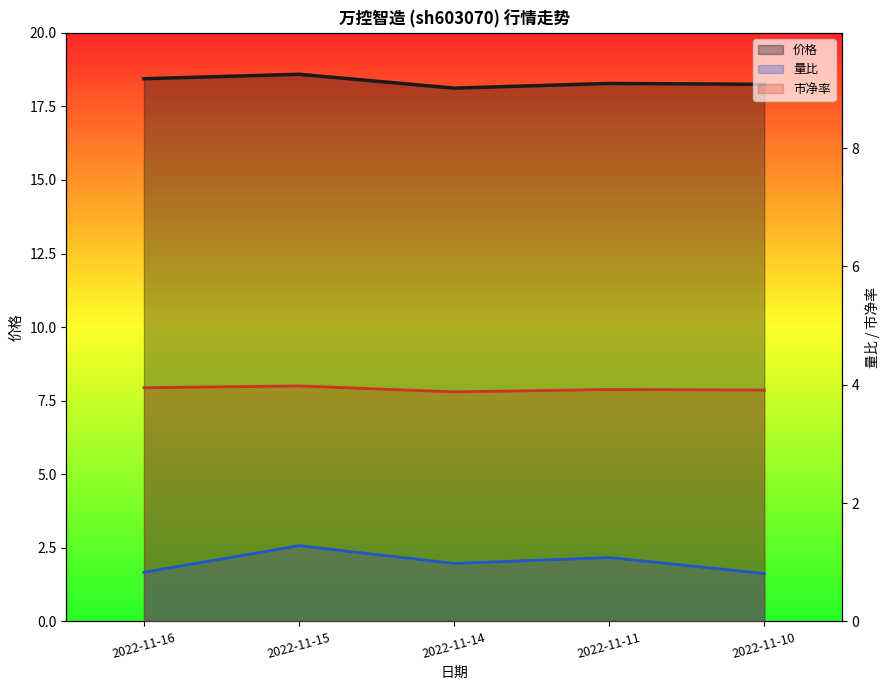

Reading left to right, extract all data points from this chart.

价格: 2022-11-16=18.4	2022-11-15=18.6	2022-11-14=18.1	2022-11-11=18.3	2022-11-10=18.2
量比: 2022-11-16=0.8	2022-11-15=1.3	2022-11-14=1.0	2022-11-11=1.1	2022-11-10=0.8
市净率: 2022-11-16=4.0	2022-11-15=4.0	2022-11-14=3.9	2022-11-11=3.9	2022-11-10=3.9